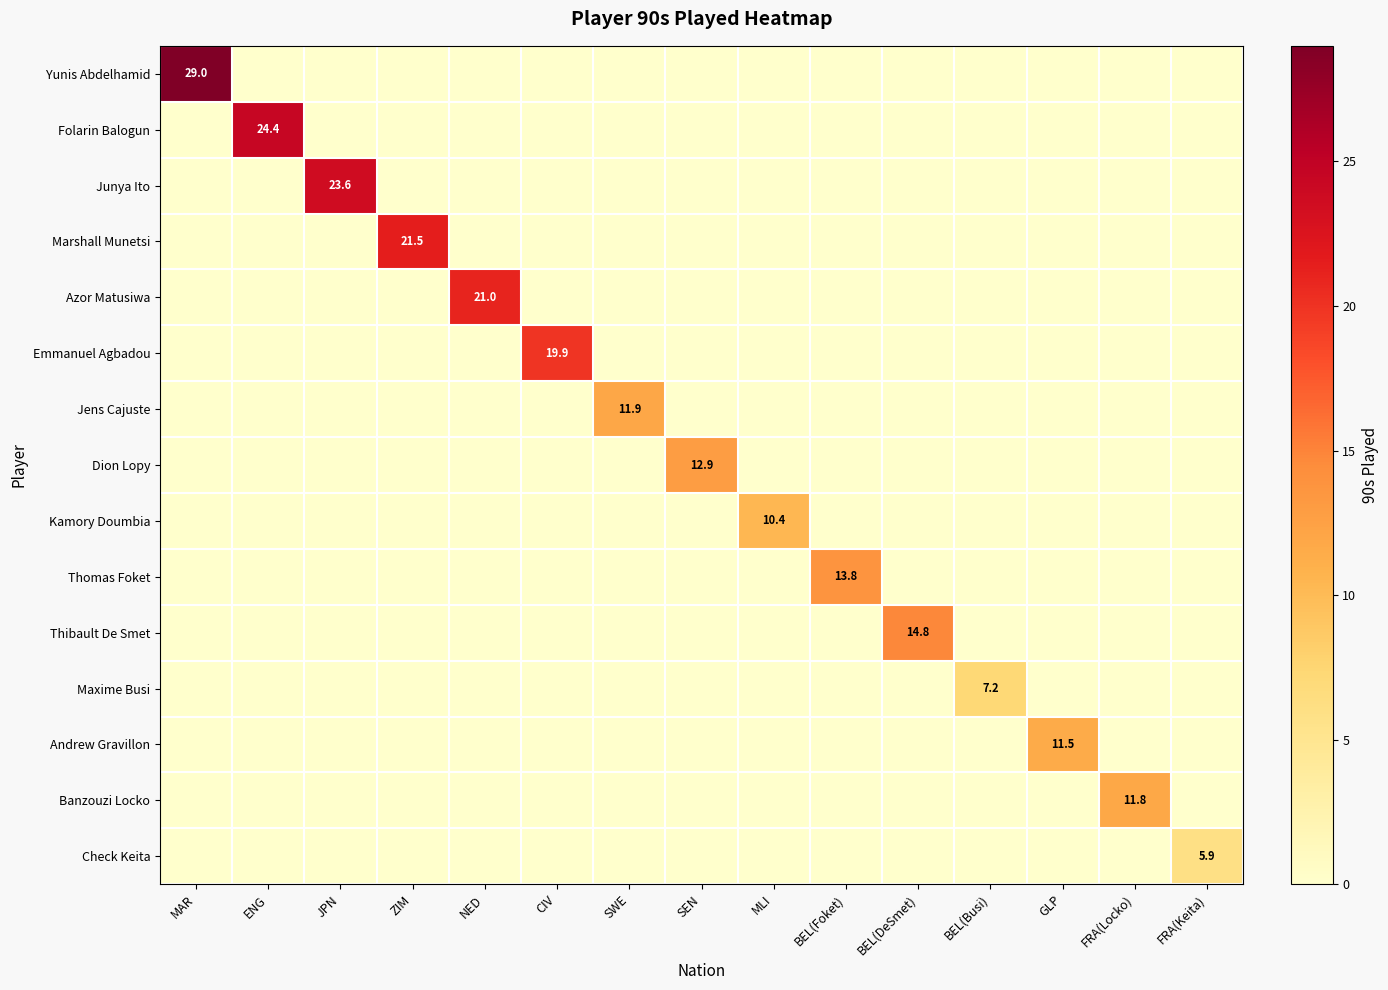

At BEL(Foket), list the series in order from smallest to largest.

Yunis Abdelhamid, Folarin Balogun, Junya Ito, Marshall Munetsi, Azor Matusiwa, Emmanuel Agbadou, Jens Cajuste, Dion Lopy, Kamory Doumbia, Thibault De Smet, Maxime Busi, Andrew Gravillon, Banzouzi Locko, Check Keita, Thomas Foket